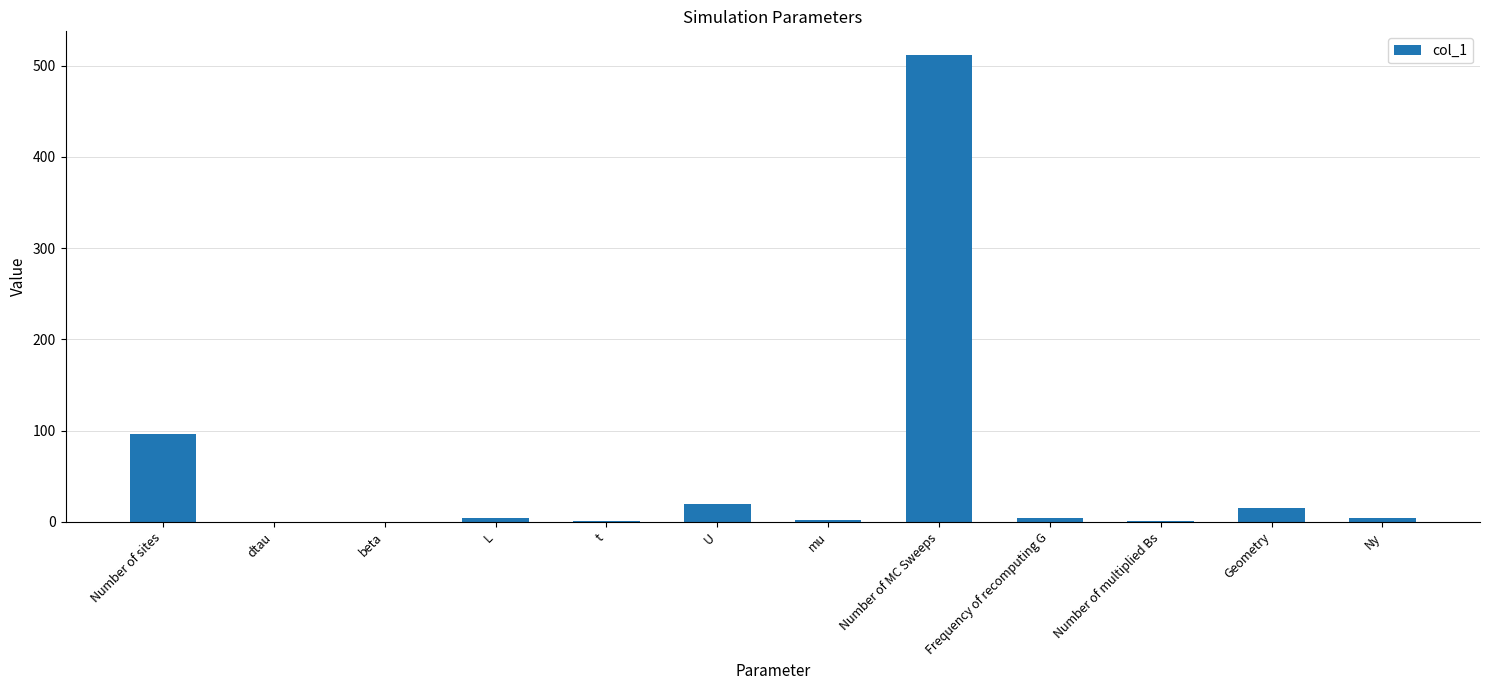

Where is the data nearest to the value 256?

Number of sites